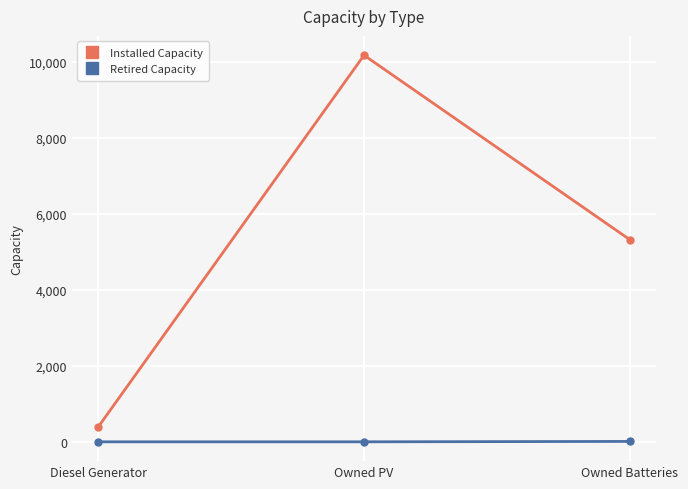

What is the label of the 1st point from the left?

Diesel Generator